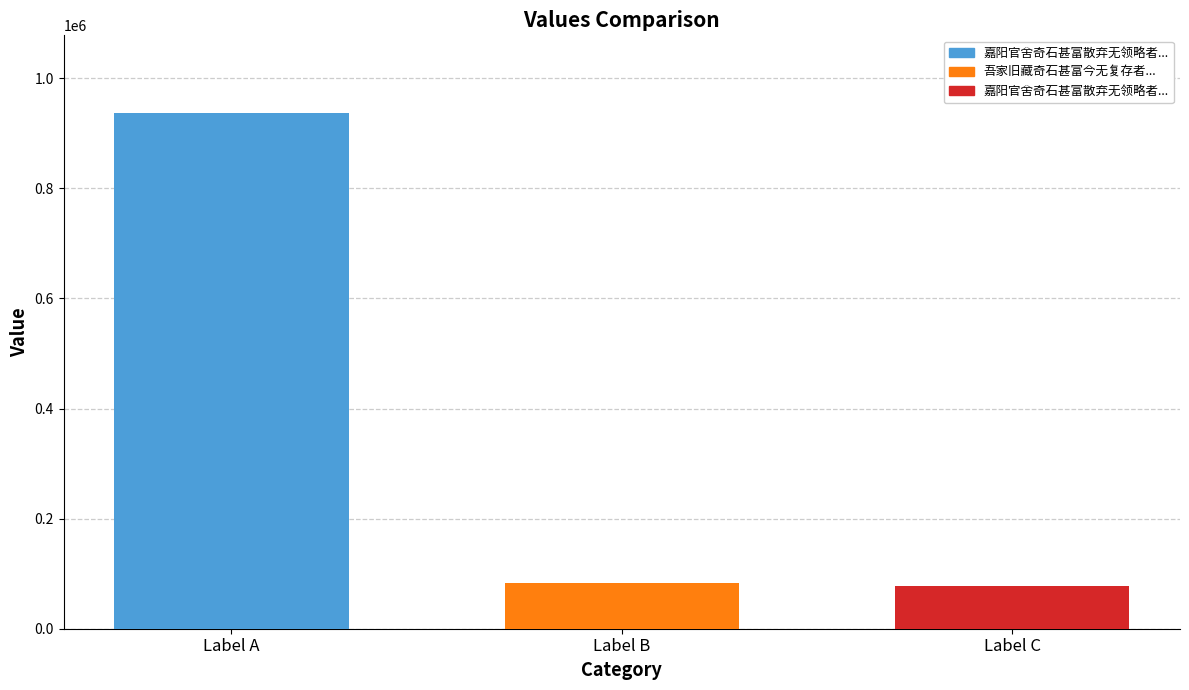

What is the minimum value shown in the chart?

77930